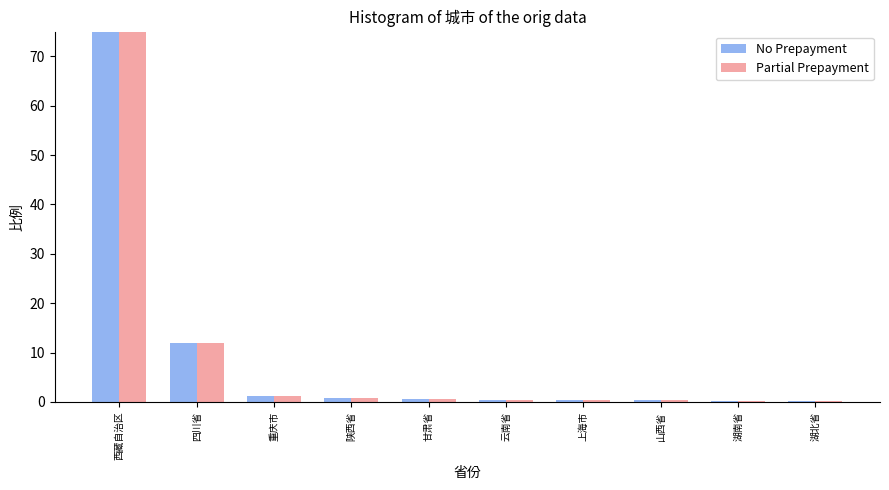

What are all the series names shown in the legend?

No Prepayment, Partial Prepayment